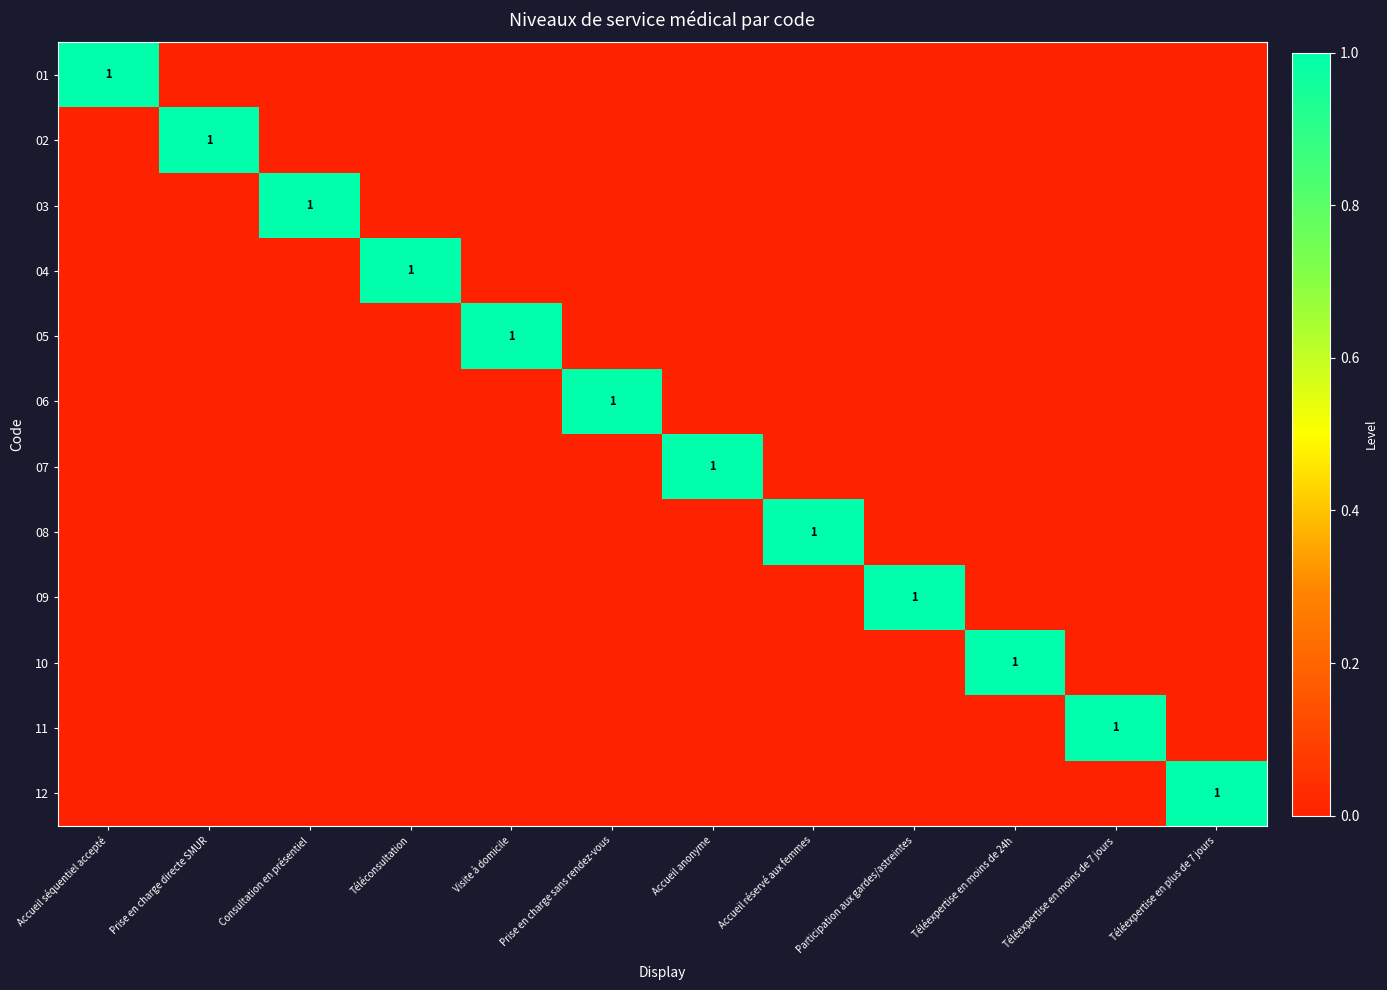

Count the 11 values in the range 0 to 1.

12